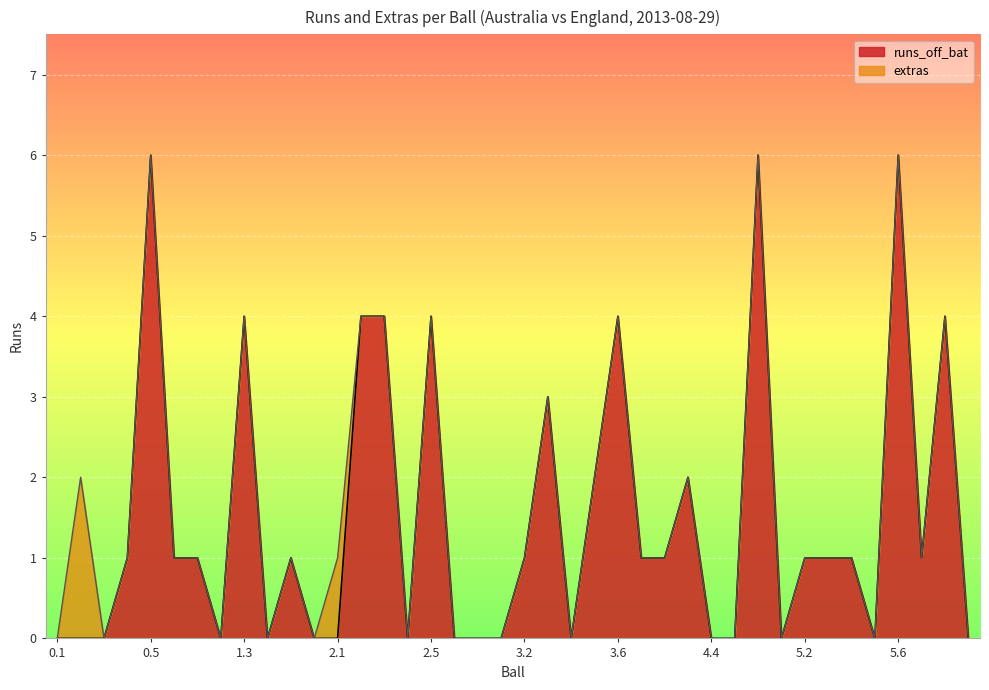

List the labels in order of value, largest first.

0.5, 4.6, 5.6, 1.3, 2.2, 2.3, 2.5, 3.6, 6.2, 3.3, 3.5, 4.3, 0.4, 0.6, 1.1, 1.5, 3.2, 4.1, 4.2, 5.2, 5.3, 5.4, 6.1, 0.1, 0.2, 0.3, 1.2, 1.4, 1.6, 2.1, 2.4, 2.6, 2.7, 3.1, 3.4, 4.4, 4.5, 5.1, 5.5, 6.3